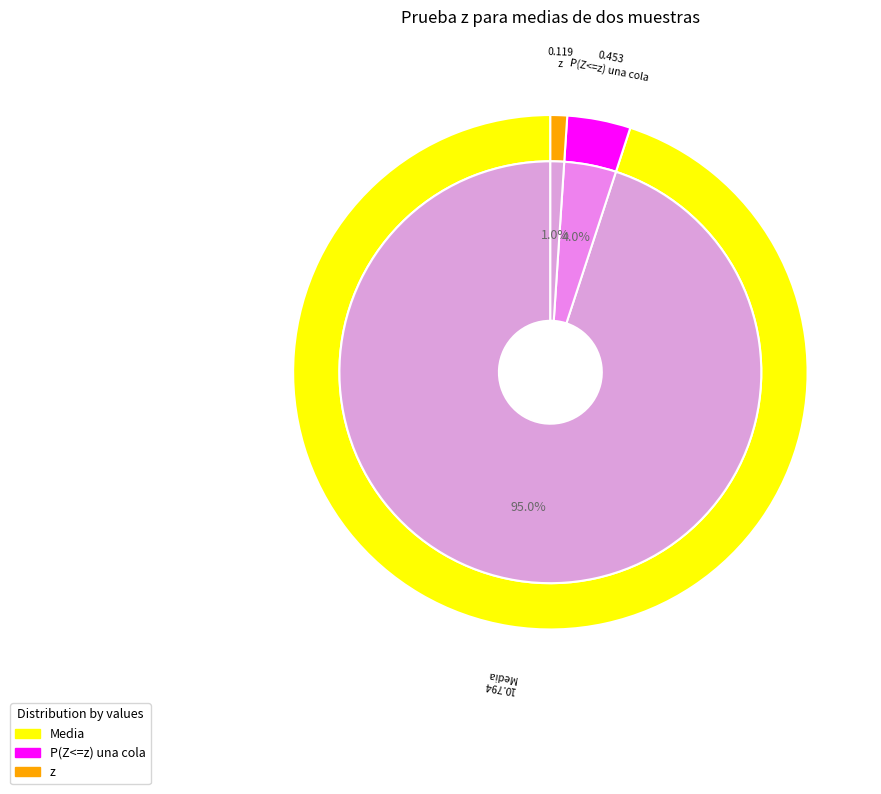

To the nearest percent, what is the difference between the largest and smallest slice percentages?

94%